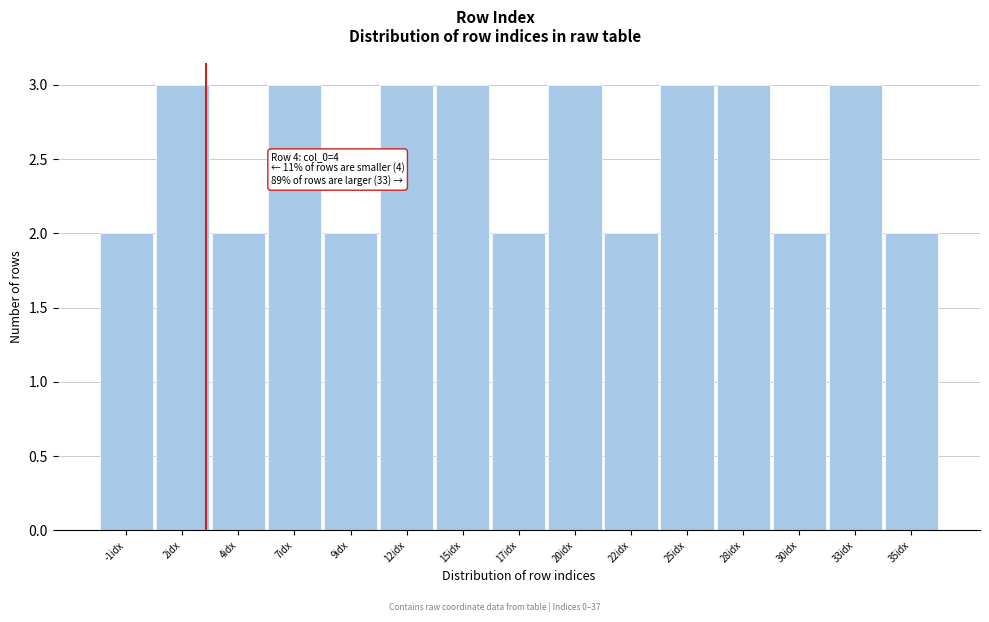

Reading right to left, extract all data points from this chart.

2	3	2	3	3	2	3	2	3	3	2	3	2	3	2